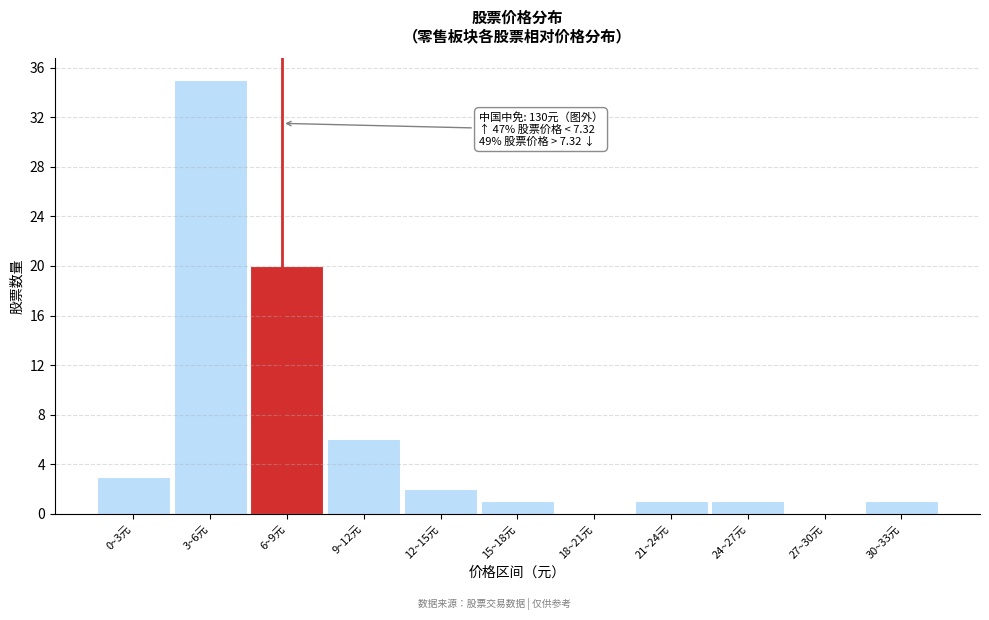

Reading left to right, extract all data points from this chart.

0~3元=3	3~6元=35	6~9元=20	9~12元=6	12~15元=2	15~18元=1	18~21元=0	21~24元=1	24~27元=1	27~30元=0	30~33元=1